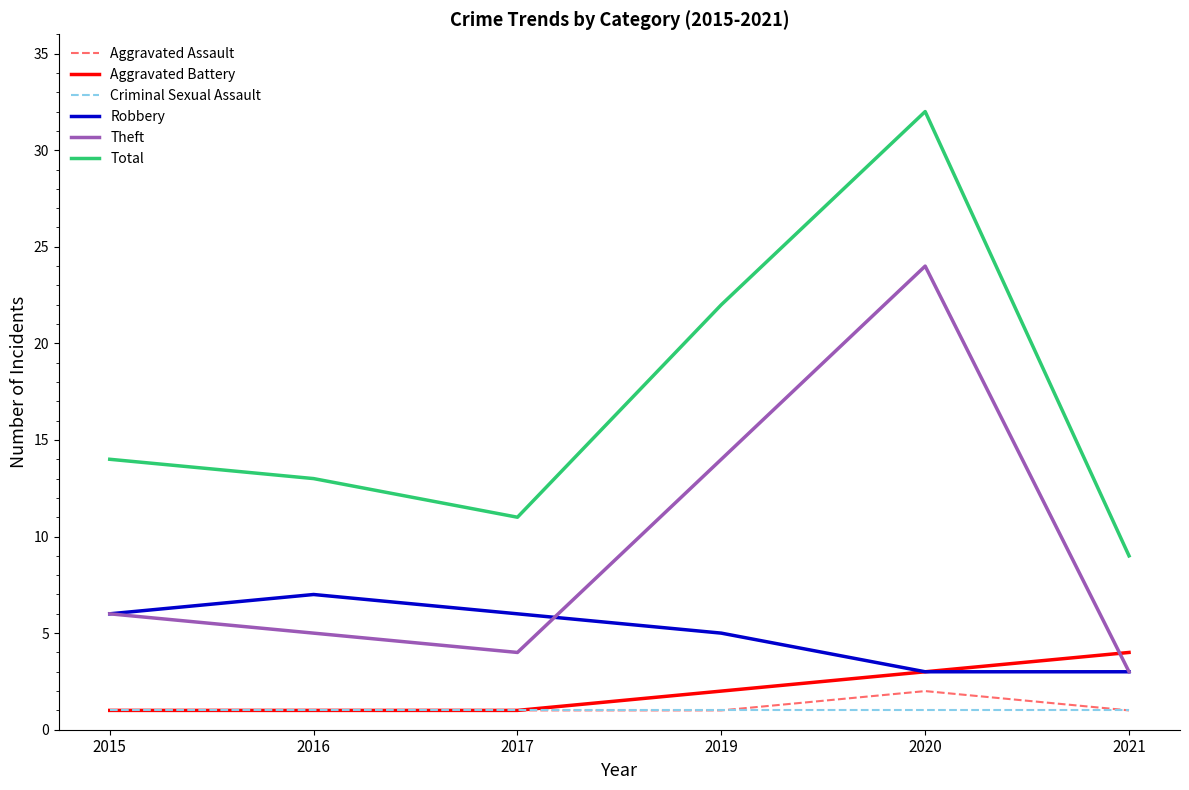

What is the lowest value of the Theft series?

3